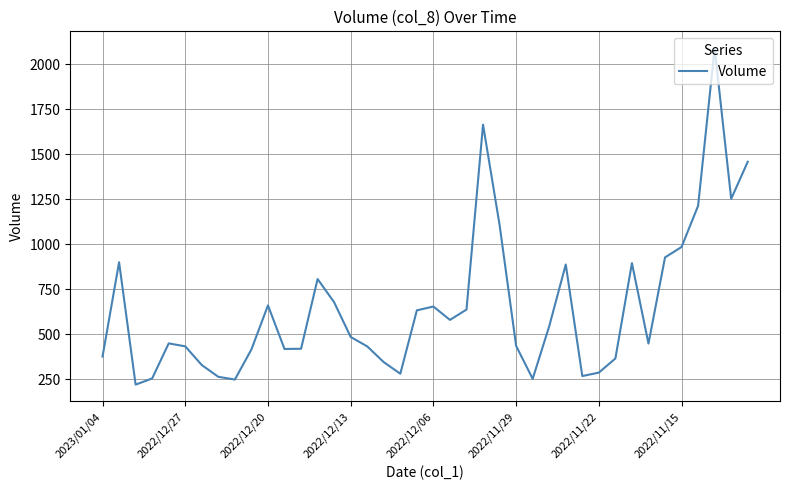

What is the maximum value shown in the chart?

2090.1